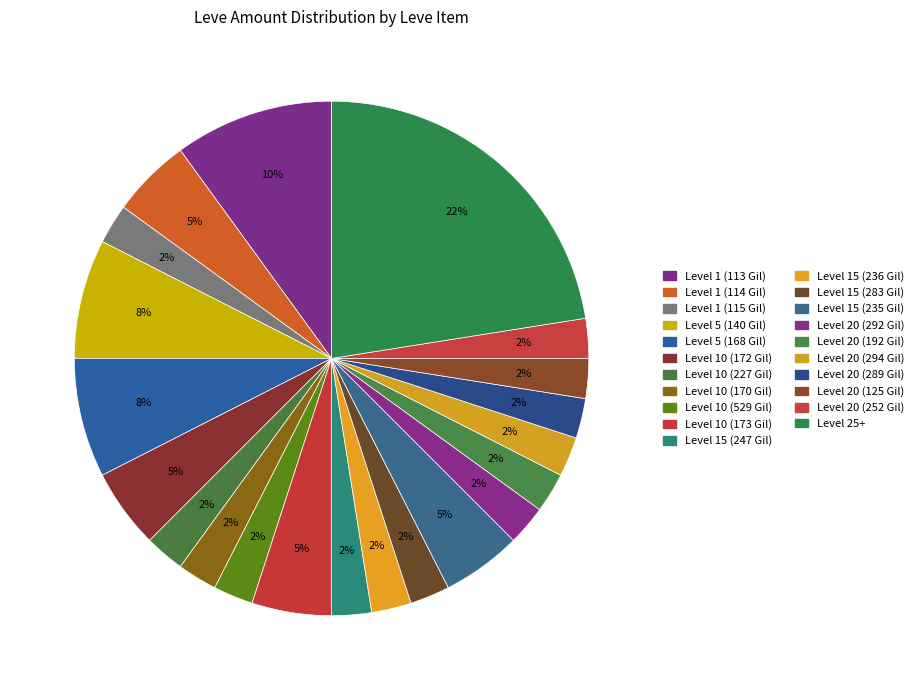

How many segments does this pie chart have?

21